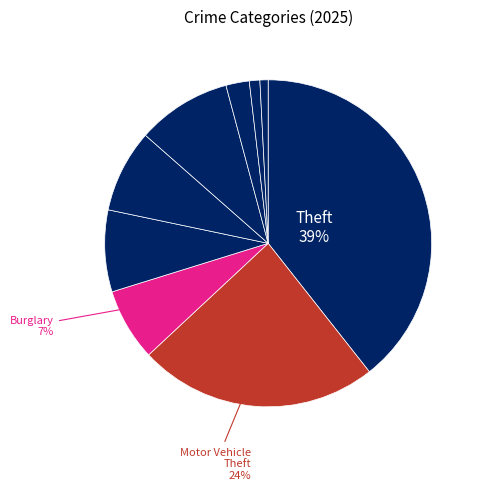

Count the number of slices in the pie.

9